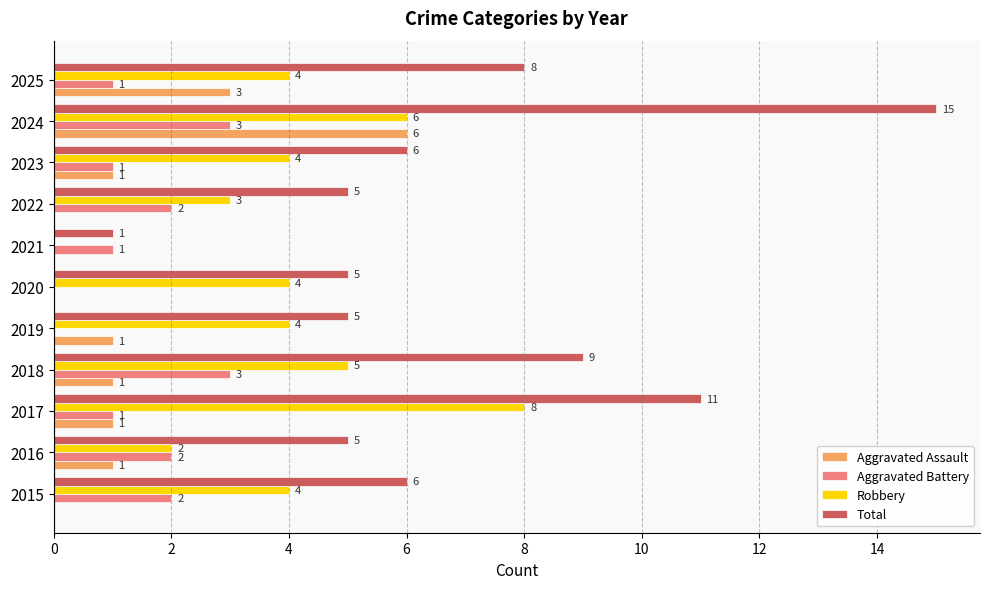

What is the sum of all Aggravated Battery values?

16